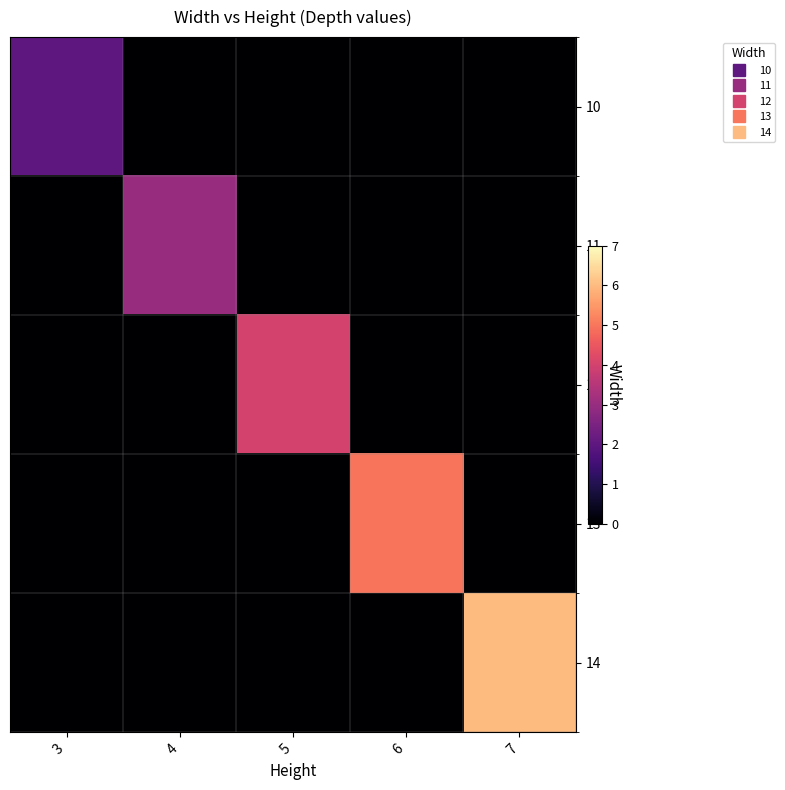

Which series has the widest spread of values?

14